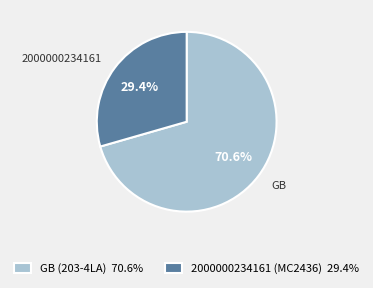

Which category has the smallest portion of the pie?

2000000234161 (MC2436)